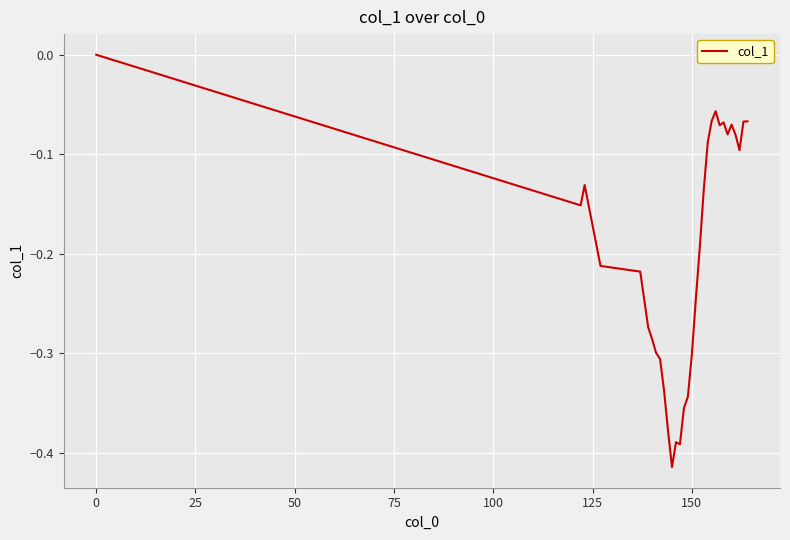

What is the difference between the maximum and minimum values?

0.4